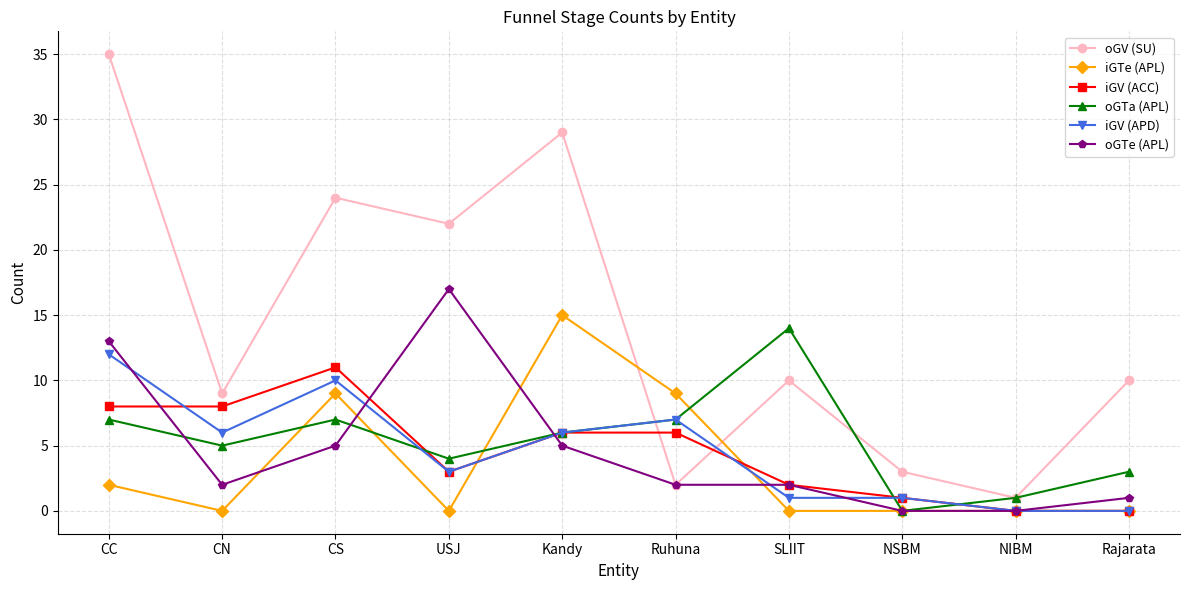

What is the maximum value shown in the chart?

35